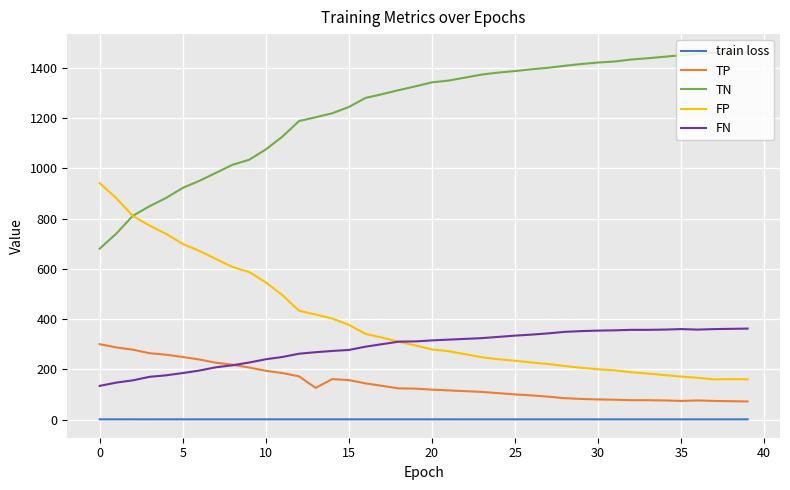

What is the maximum value shown in the chart?

1461.0